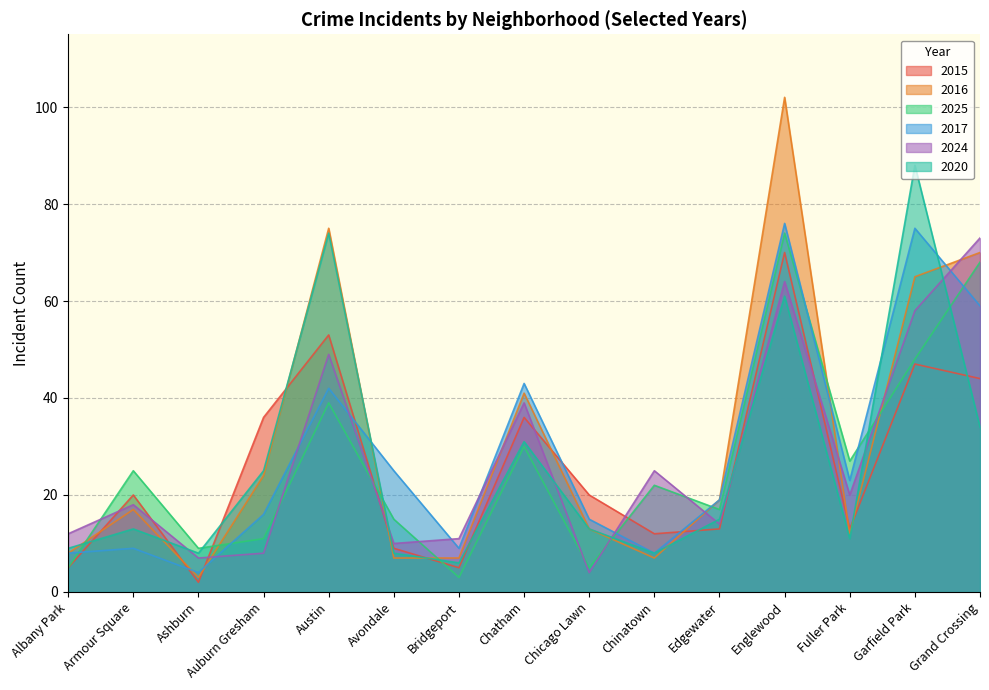

Reading left to right, list all the values displayed in this chart.

2015: Albany Park=5	Armour Square=20	Ashburn=2	Auburn Gresham=36	Austin=53	Avondale=9	Bridgeport=5	Chatham=36	Chicago Lawn=20	Chinatown=12	Edgewater=13	Englewood=70	Fuller Park=13	Garfield Park=47	Grand Crossing=44
2016: Albany Park=8	Armour Square=17	Ashburn=3	Auburn Gresham=24	Austin=75	Avondale=7	Bridgeport=7	Chatham=41	Chicago Lawn=13	Chinatown=7	Edgewater=19	Englewood=102	Fuller Park=12	Garfield Park=65	Grand Crossing=70
2025: Albany Park=5	Armour Square=25	Ashburn=9	Auburn Gresham=11	Austin=39	Avondale=15	Bridgeport=3	Chatham=30	Chicago Lawn=5	Chinatown=22	Edgewater=17	Englewood=74	Fuller Park=27	Garfield Park=48	Grand Crossing=68
2017: Albany Park=8	Armour Square=9	Ashburn=4	Auburn Gresham=16	Austin=42	Avondale=25	Bridgeport=9	Chatham=43	Chicago Lawn=15	Chinatown=8	Edgewater=19	Englewood=76	Fuller Park=23	Garfield Park=75	Grand Crossing=59
2024: Albany Park=12	Armour Square=18	Ashburn=7	Auburn Gresham=8	Austin=49	Avondale=10	Bridgeport=11	Chatham=39	Chicago Lawn=4	Chinatown=25	Edgewater=14	Englewood=64	Fuller Park=20	Garfield Park=58	Grand Crossing=73
2020: Albany Park=9	Armour Square=13	Ashburn=8	Auburn Gresham=25	Austin=74	Avondale=8	Bridgeport=6	Chatham=31	Chicago Lawn=13	Chinatown=8	Edgewater=15	Englewood=61	Fuller Park=11	Garfield Park=88	Grand Crossing=34